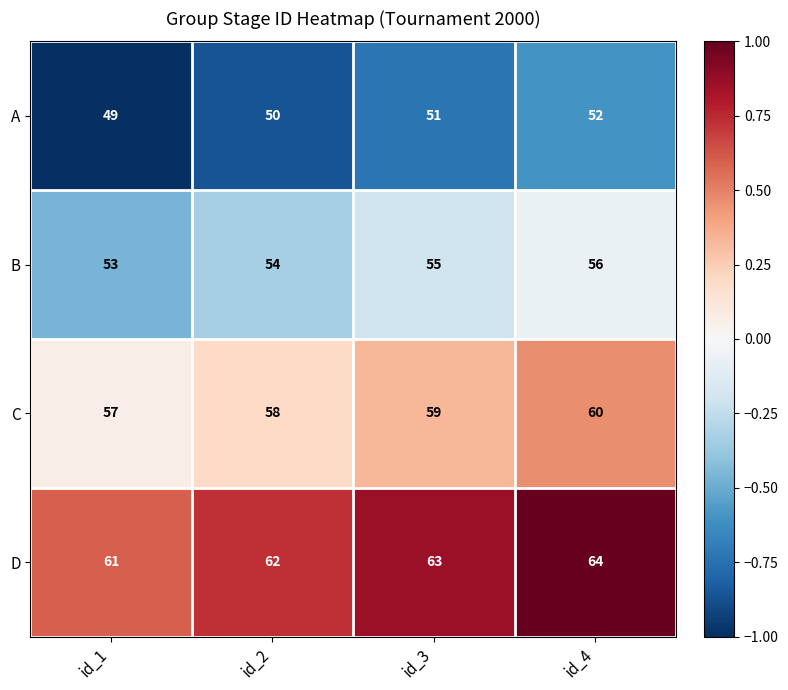

Is it true that D equals 62 at id_2?

True